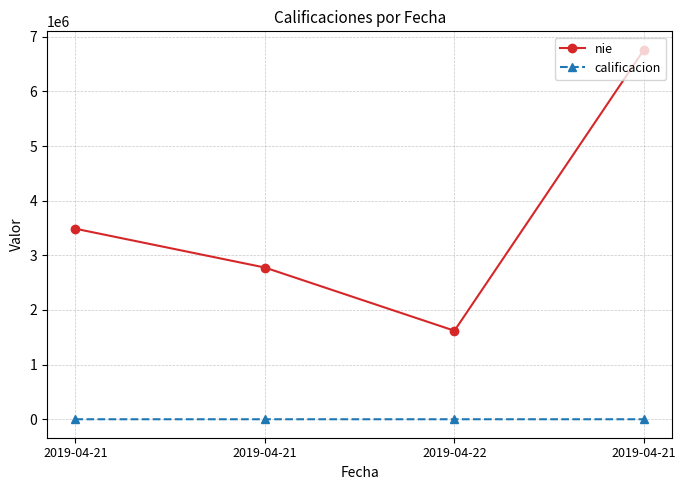

Where is the first local minimum for nie?

2019-04-22